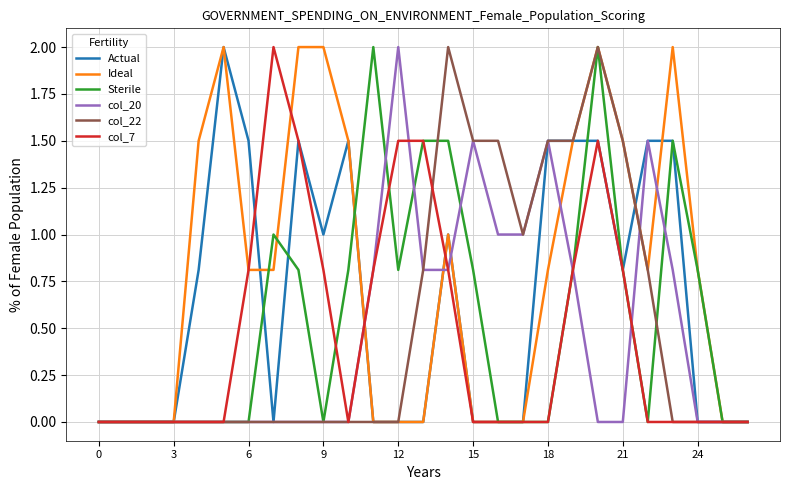

Which series has the largest total across all categories?

Ideal